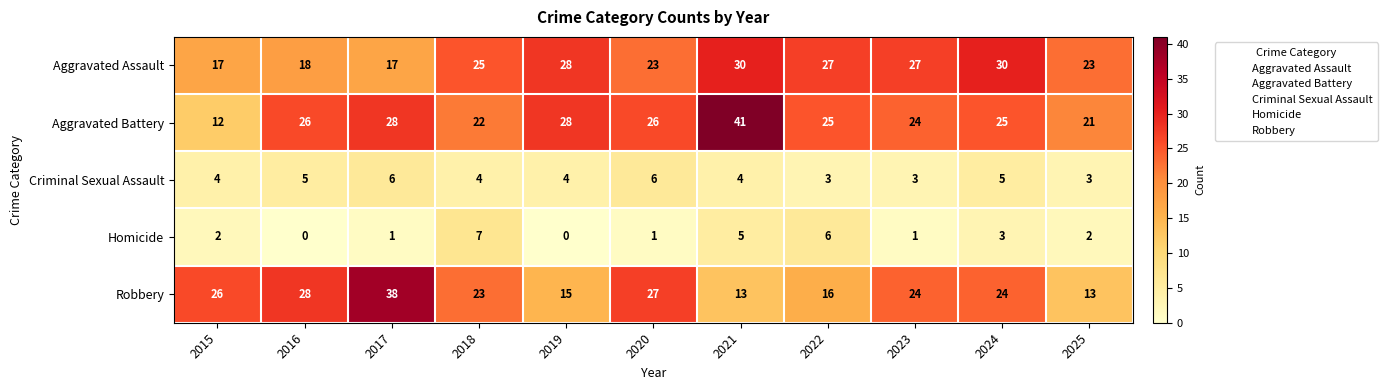

What is the maximum value for Robbery?

38